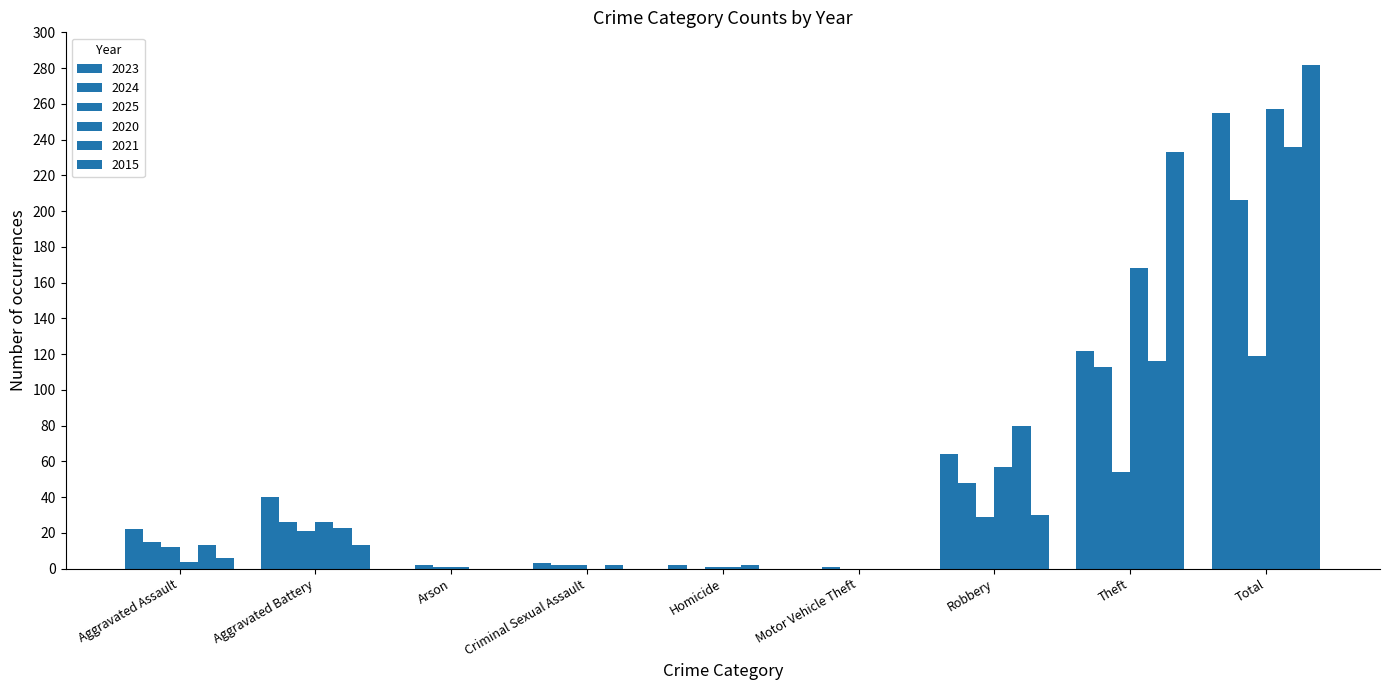

How many categories are shown in the chart?

9